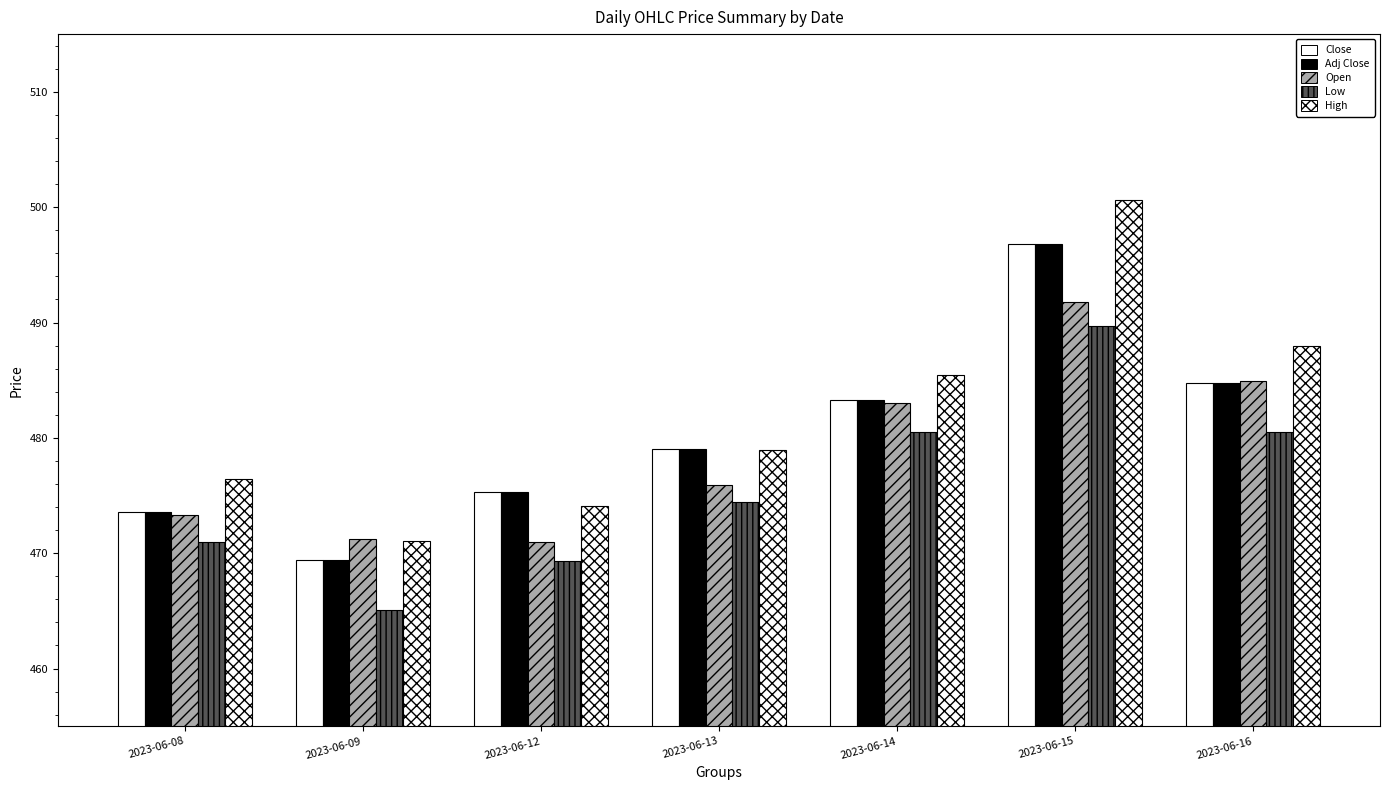

What is the value of the Low bar at the 4th from the left?

474.4